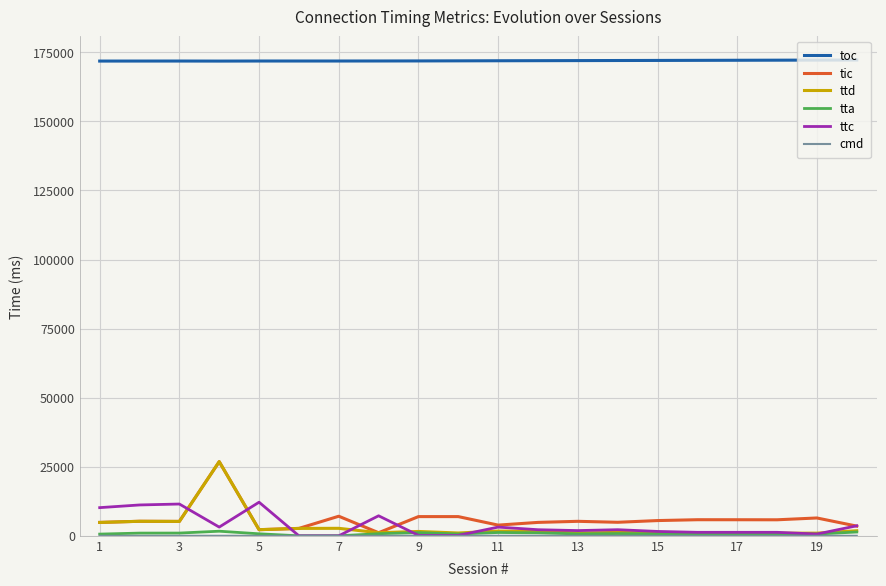

Which series has the largest total across all categories?

toc